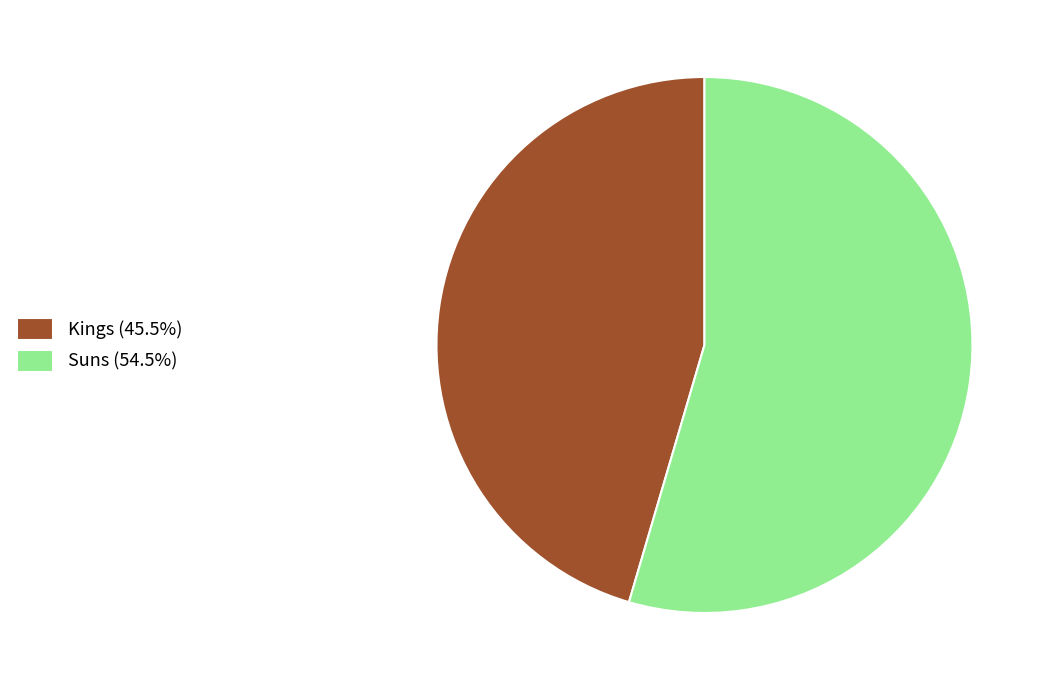

Is Suns (54.5%) the majority of the pie?

Yes